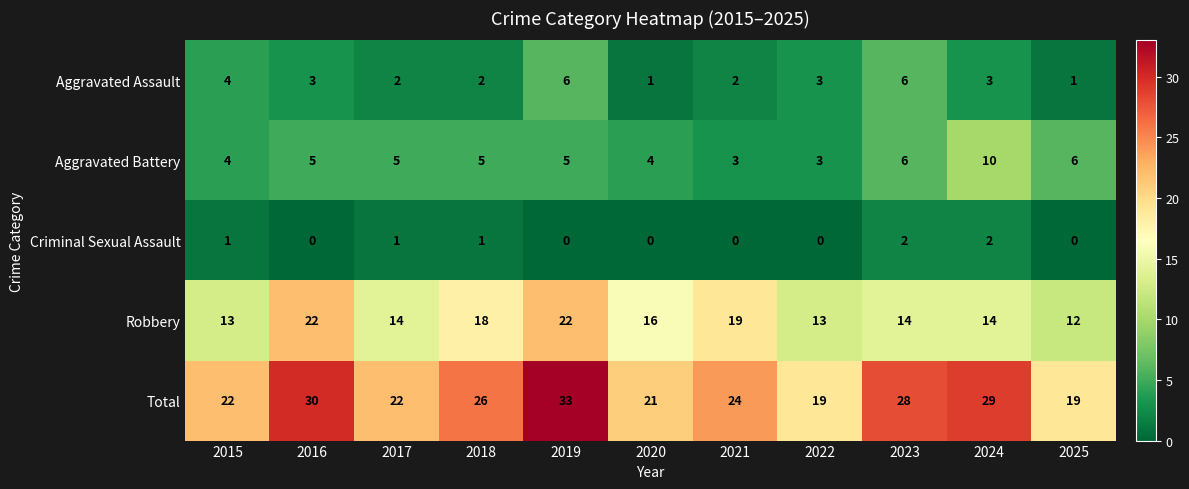

At which label is Total closest to 26?

2018